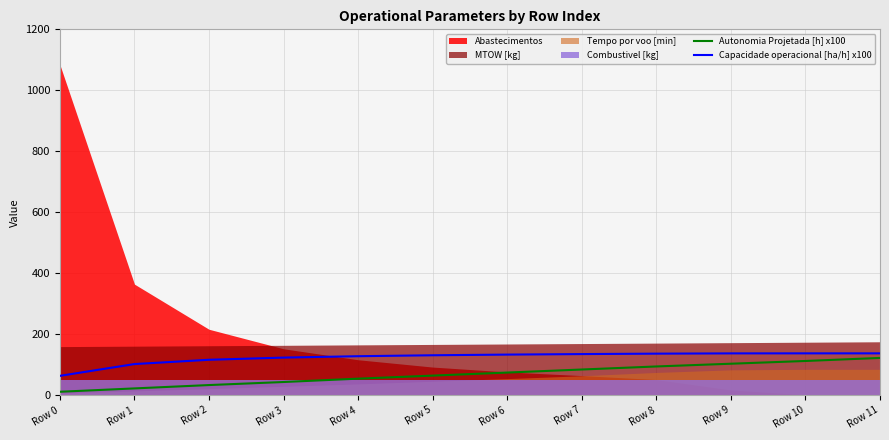

Rank the categories by Capacidade operacional [ha/h] x100 value from lowest to highest.

Row 0, Row 1, Row 2, Row 3, Row 4, Row 5, Row 6, Row 7, Row 8, Row 9, Row 11, Row 10